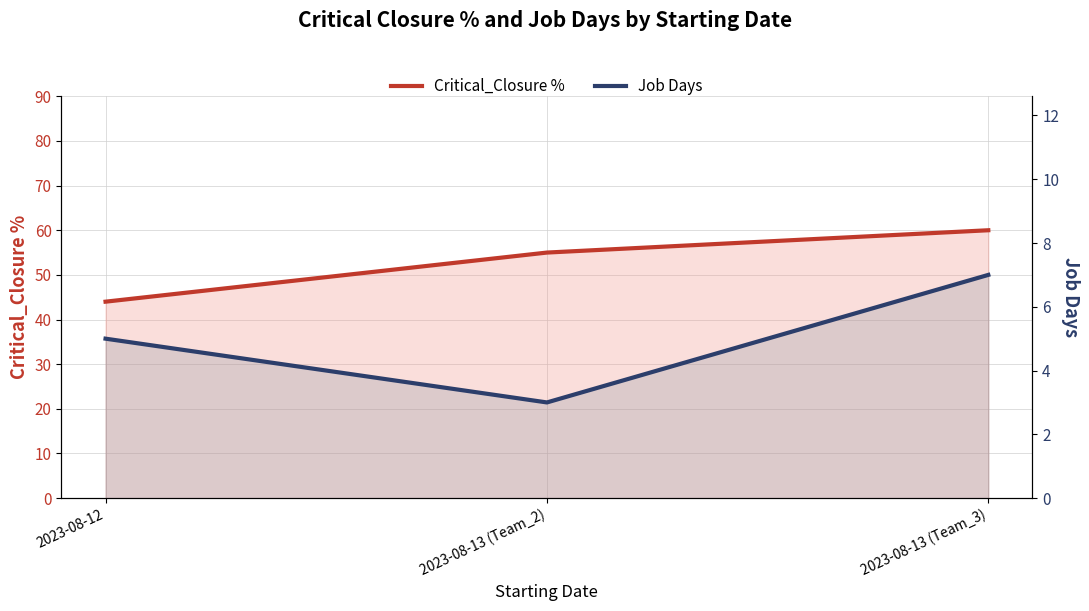

Which category has the highest value across all series?

2023-08-13 (Team_3)